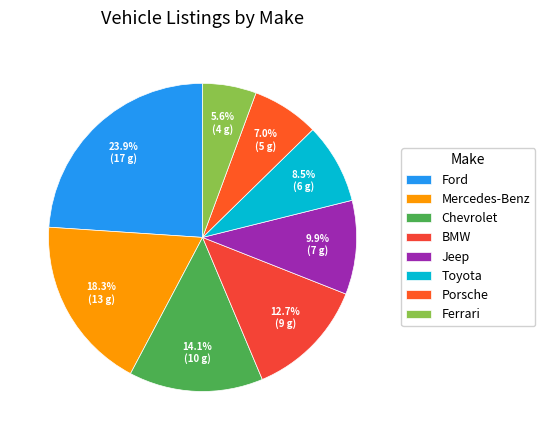

Which category has the smallest portion of the pie?

Ferrari